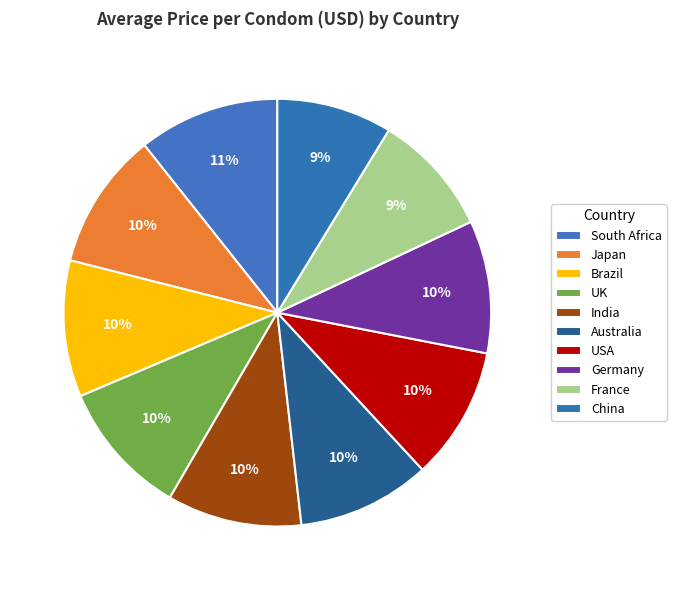

How many slices are in this pie chart?

10